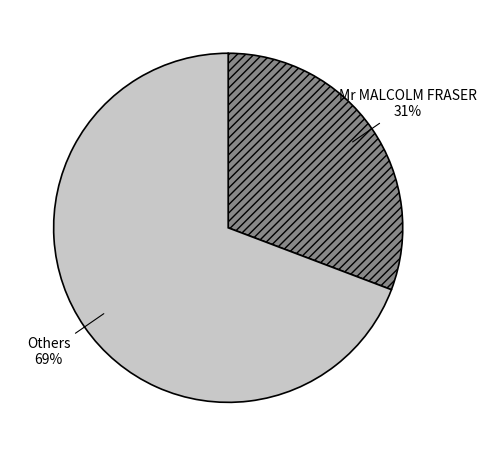

Is there any slice that represents more than half of the pie?

Yes